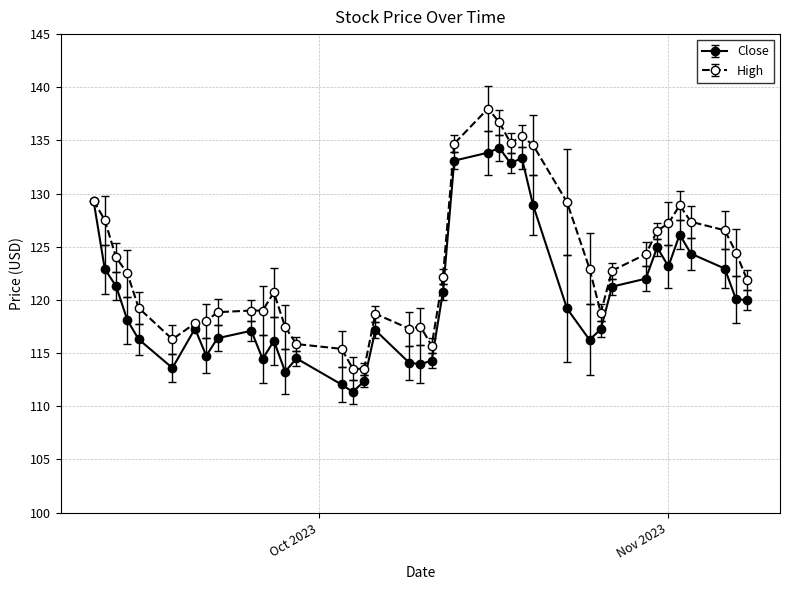

Which series has the widest spread of values?

High